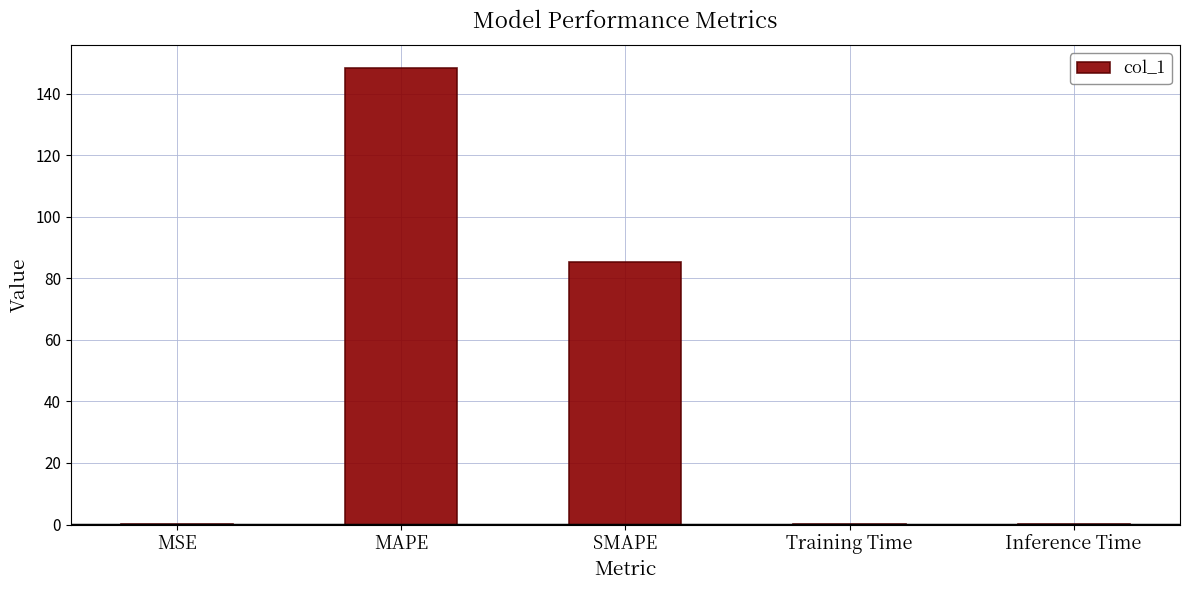

True or false: the data shows 85.2 at SMAPE.

True